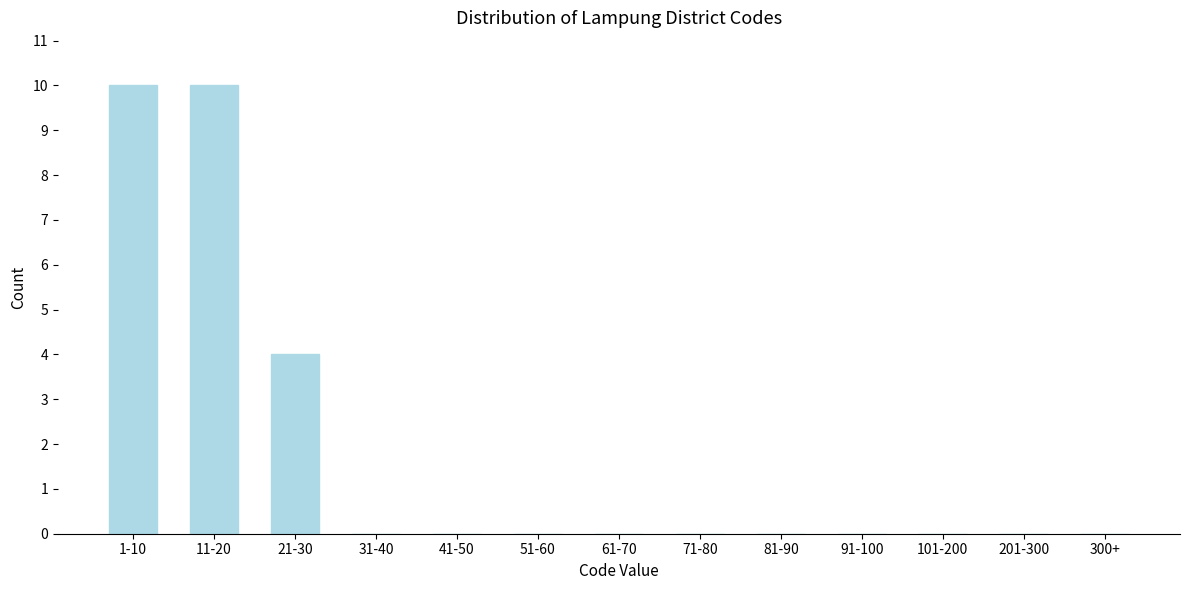

Reading left to right, what are all the values shown in this chart?

1-10=10	11-20=10	21-30=4	31-40=0	41-50=0	51-60=0	61-70=0	71-80=0	81-90=0	91-100=0	101-200=0	201-300=0	300+=0